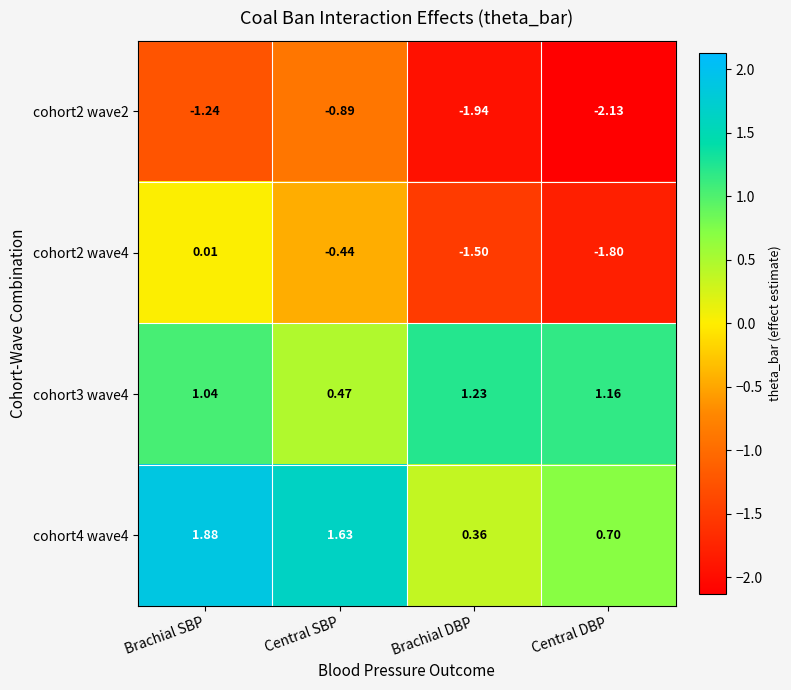

Which category has the lowest value across all series?

Central DBP